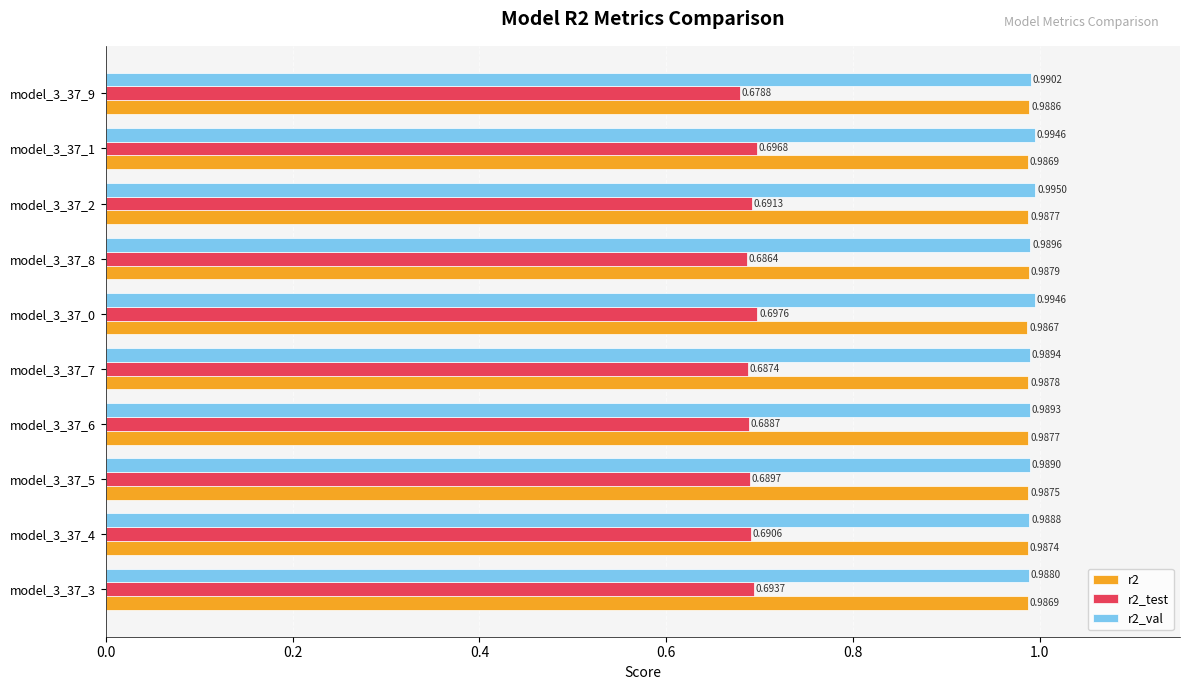

What is the spread (max minus min) of values at model_3_37_1?

0.3